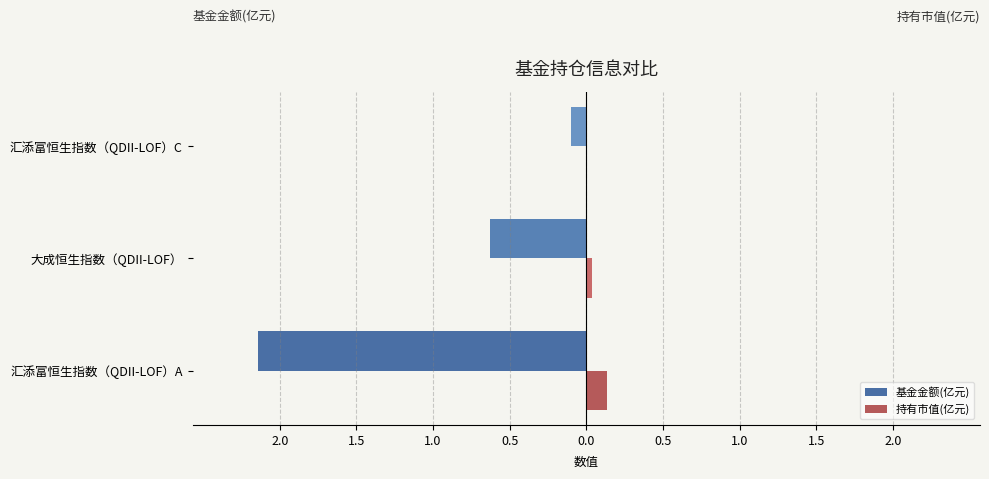

What are all the series names shown in the legend?

基金金额(亿元), 持有市值(亿元)